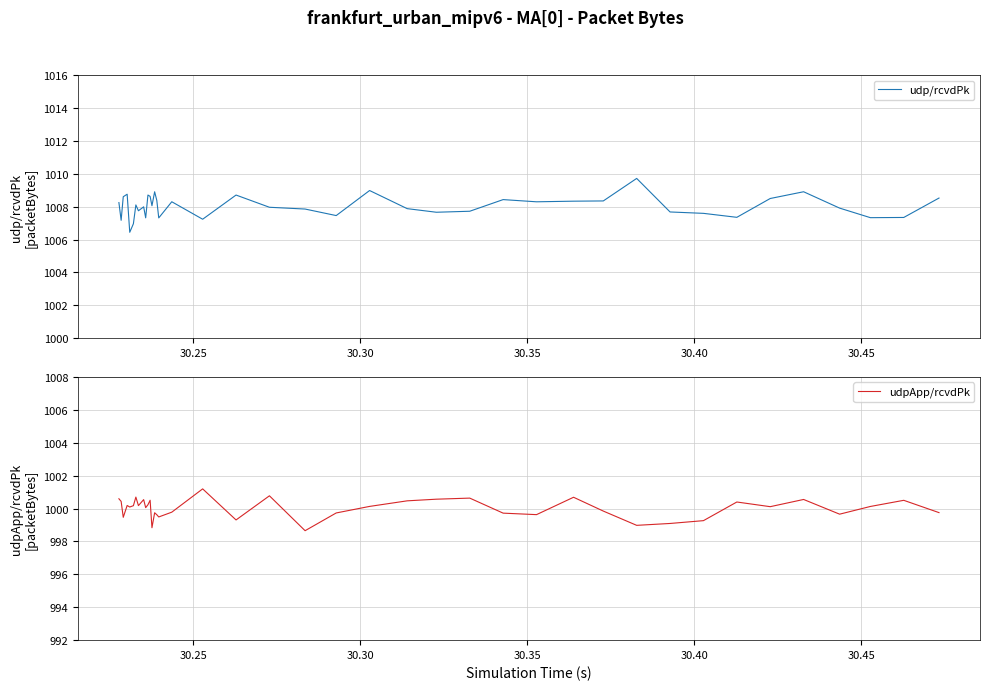

What is the minimum value for udp/rcvdPk?

1006.4